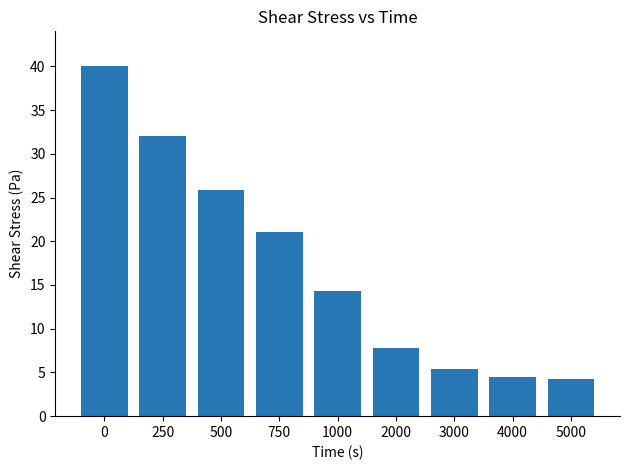

The value at 2000 is 3.7. True or false?

False